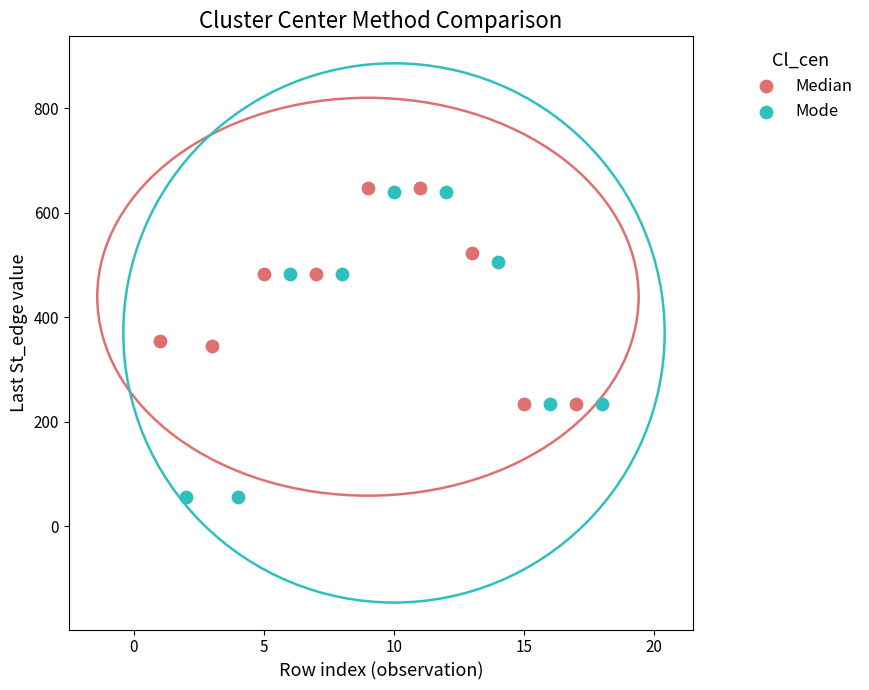

What are all the series names shown in the legend?

Median, Mode